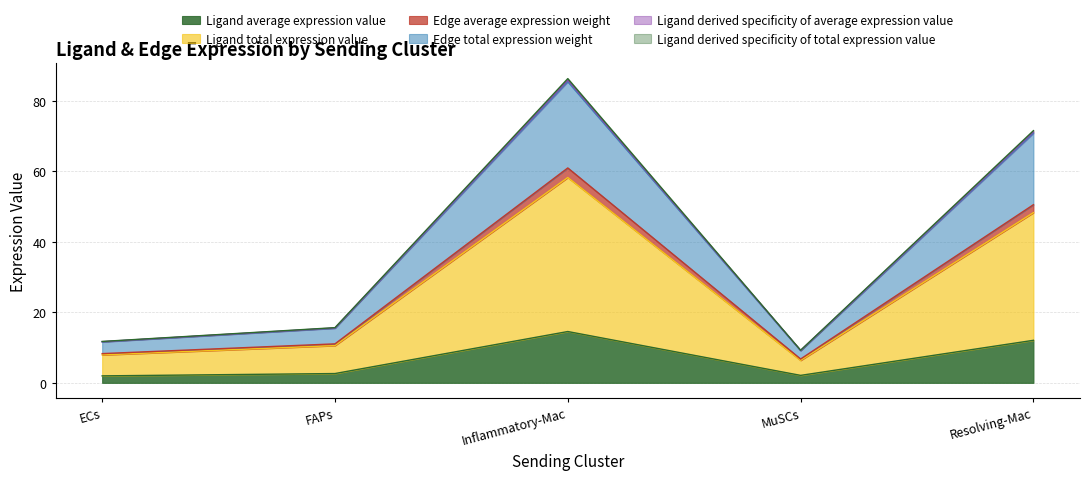

Does the chart have visible grid lines?

Yes